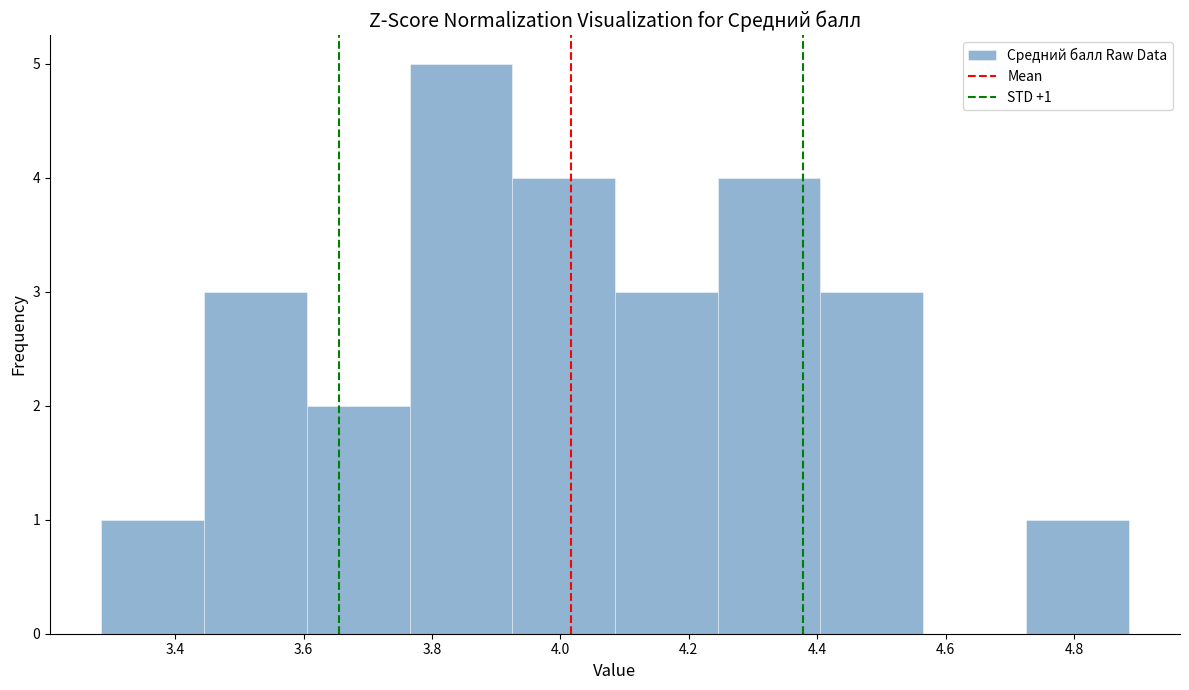

Which range on the x-axis has the tallest bar?

3.765 to 3.925